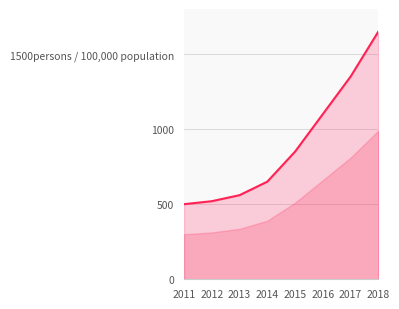

List the labels in order of value, largest first.

2018, 2017, 2016, 2015, 2014, 2013, 2012, 2011